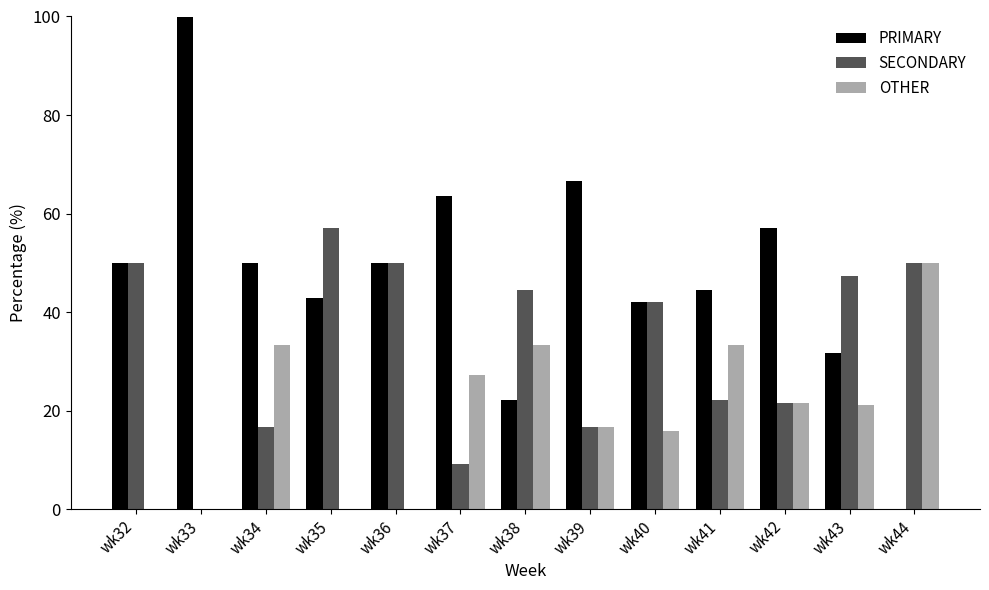

Are the bars horizontal?

No